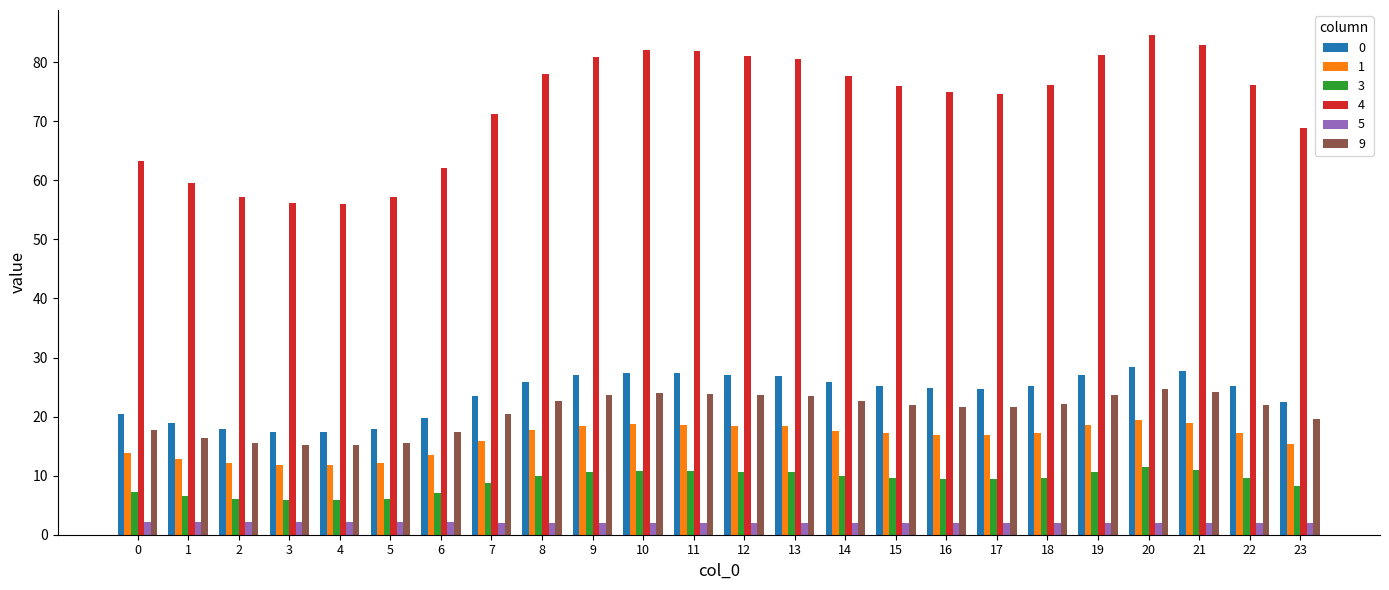

The value of 3 at 9 is 10.6. True or false?

True